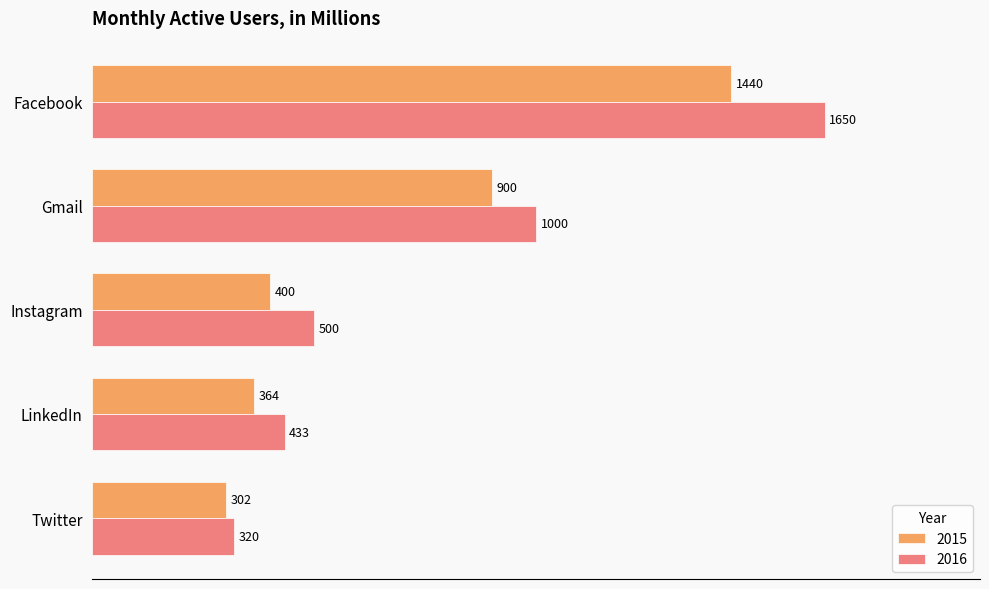

Is the value of 2016 at Instagram greater than the value of 2015 at LinkedIn?

Yes